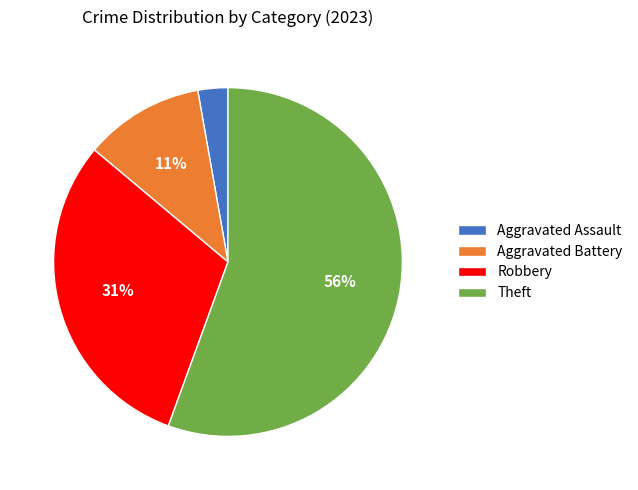

To the nearest percent, what is the average slice percentage?

25%